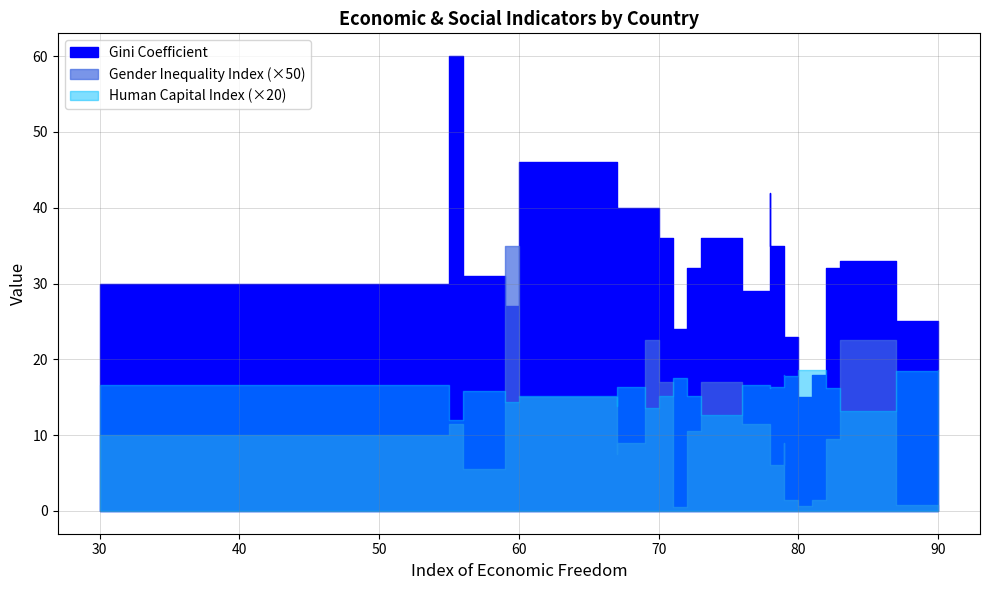

True or false: Index of Economic Freedom and Human Capital Index intersect in this chart.

False